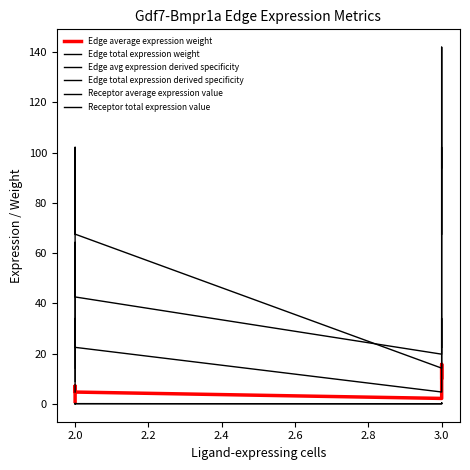

What are all the series names shown in the legend?

Edge average expression weight, Edge total expression weight, Edge avg expression derived specificity, Edge total expression derived specificity, Receptor average expression value, Receptor total expression value